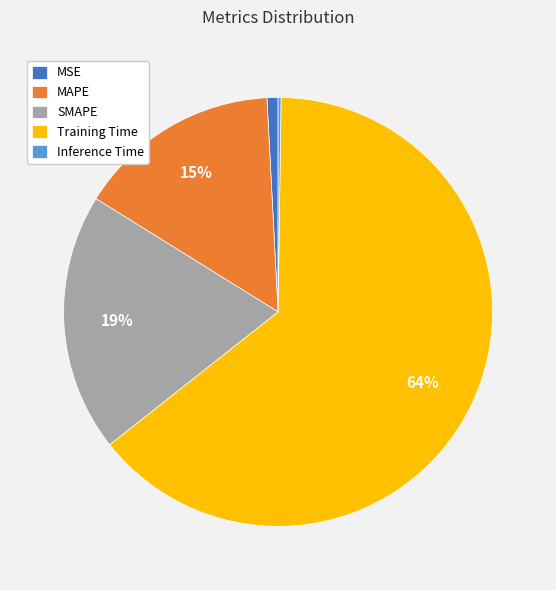

What percentage is the SMAPE slice, to the nearest percent?

19%